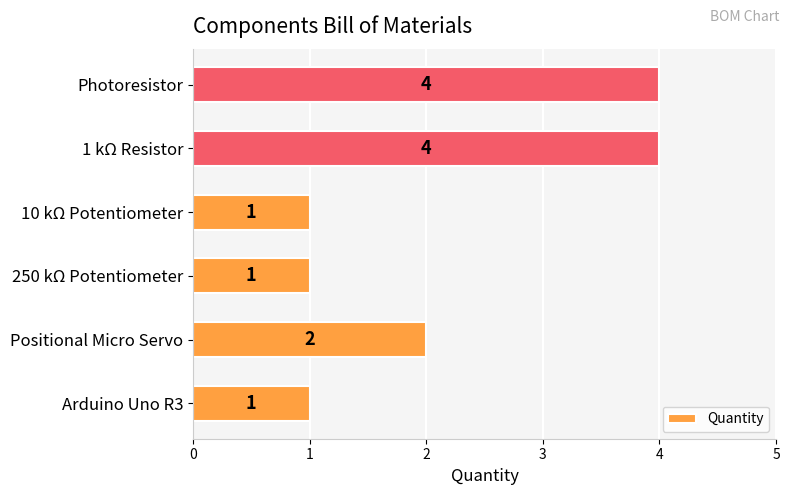

Where is the data nearest to the value 2?

Positional Micro Servo